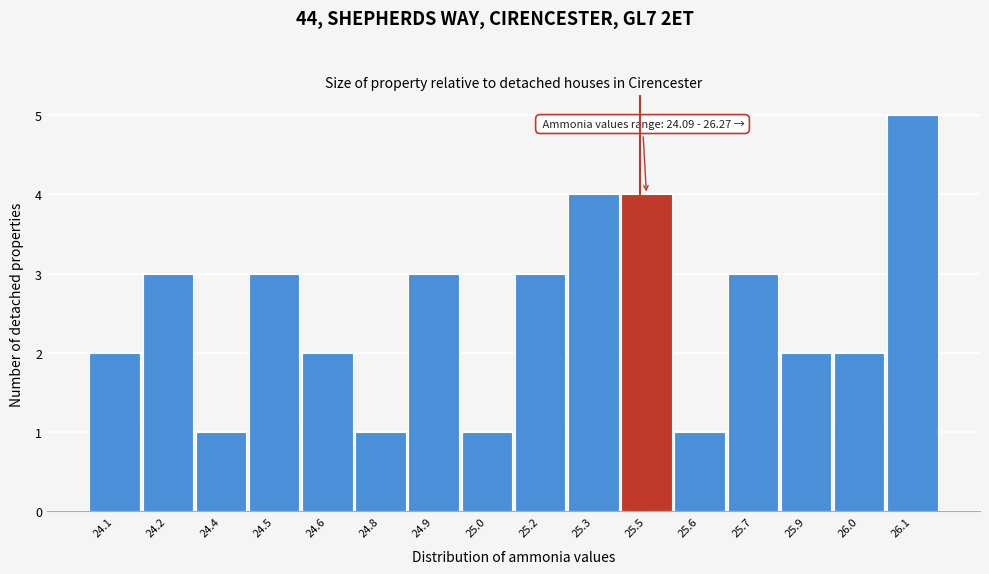

Reading left to right, extract all data points from this chart.

24.1=2	24.2=3	24.4=1	24.5=3	24.6=2	24.8=1	24.9=3	25.0=1	25.2=3	25.3=4	25.5=4	25.6=1	25.7=3	25.9=2	26.0=2	26.1=5